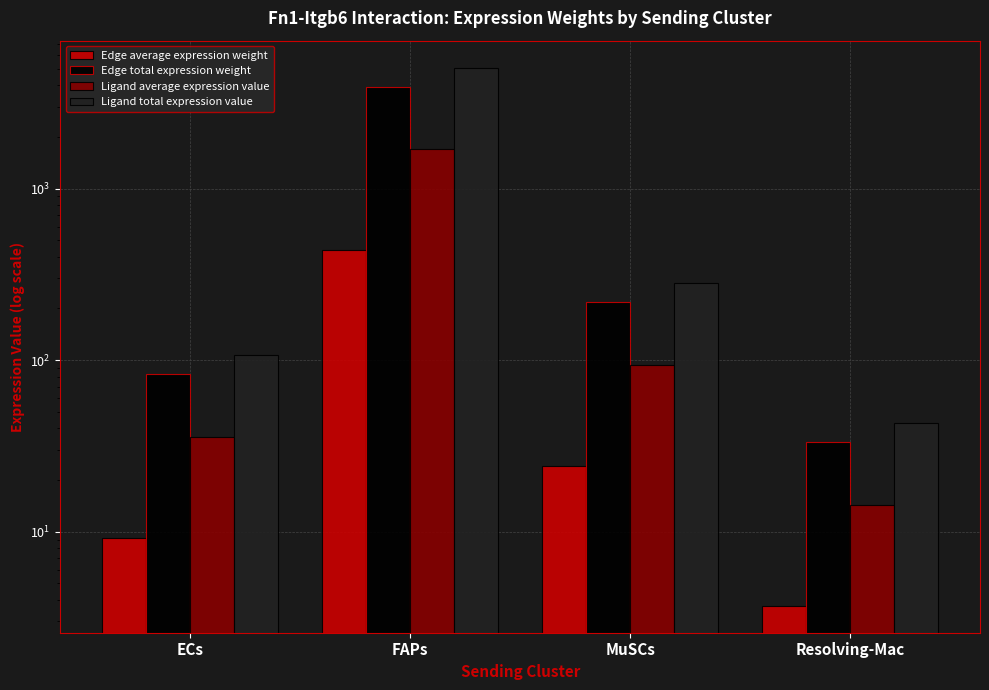

Does the chart contain stacked bars?

No